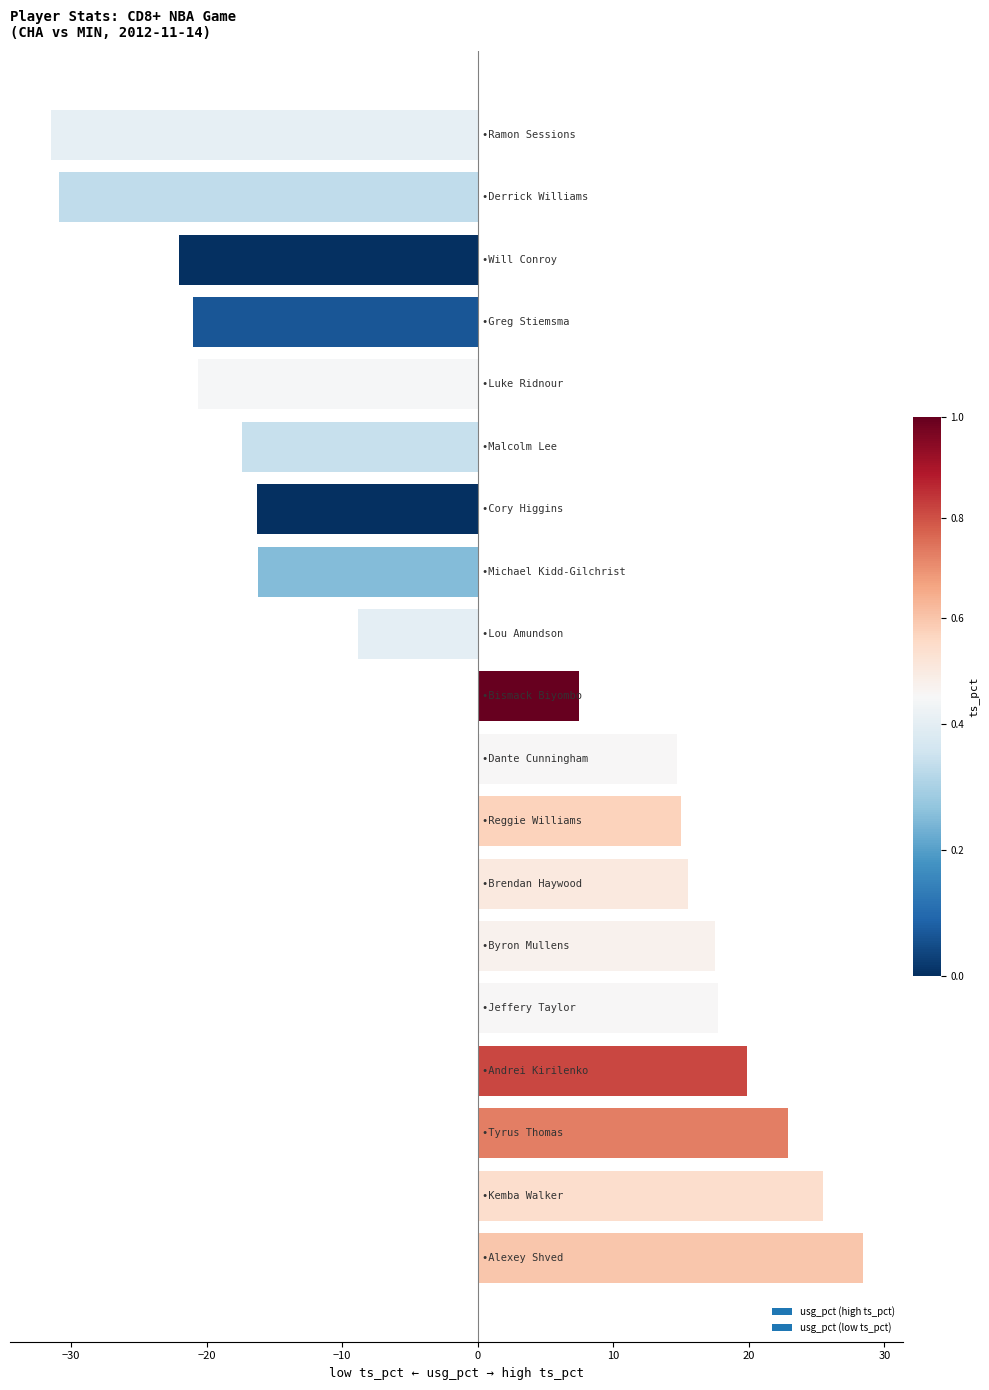

Does the chart contain stacked bars?

No